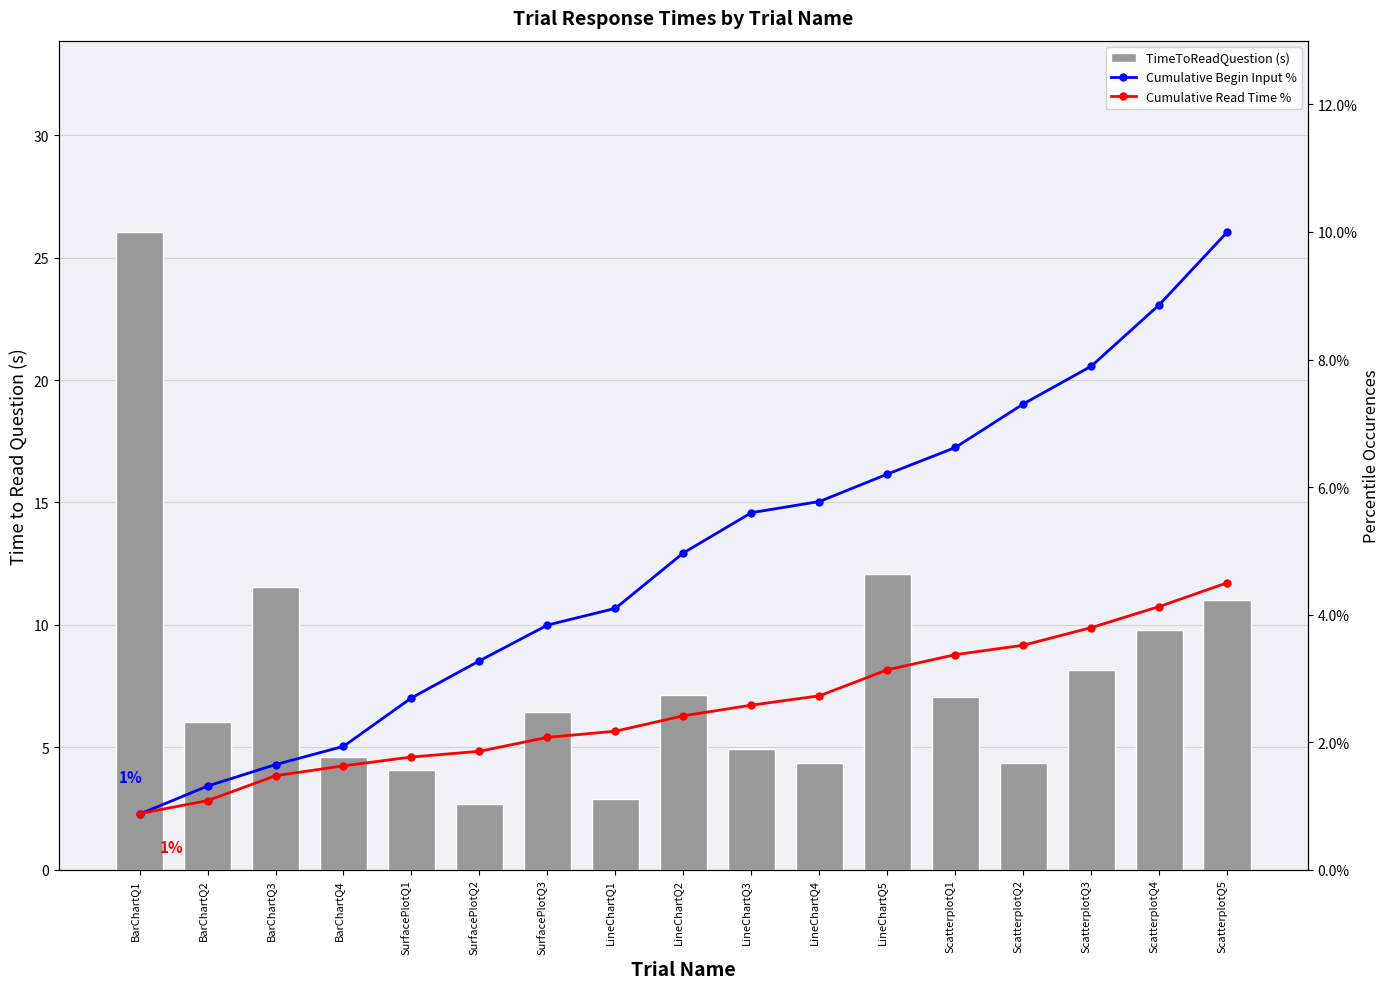

Is it true that Cumulative Begin Input % equals 3.8 at SurfacePlotQ3?

True